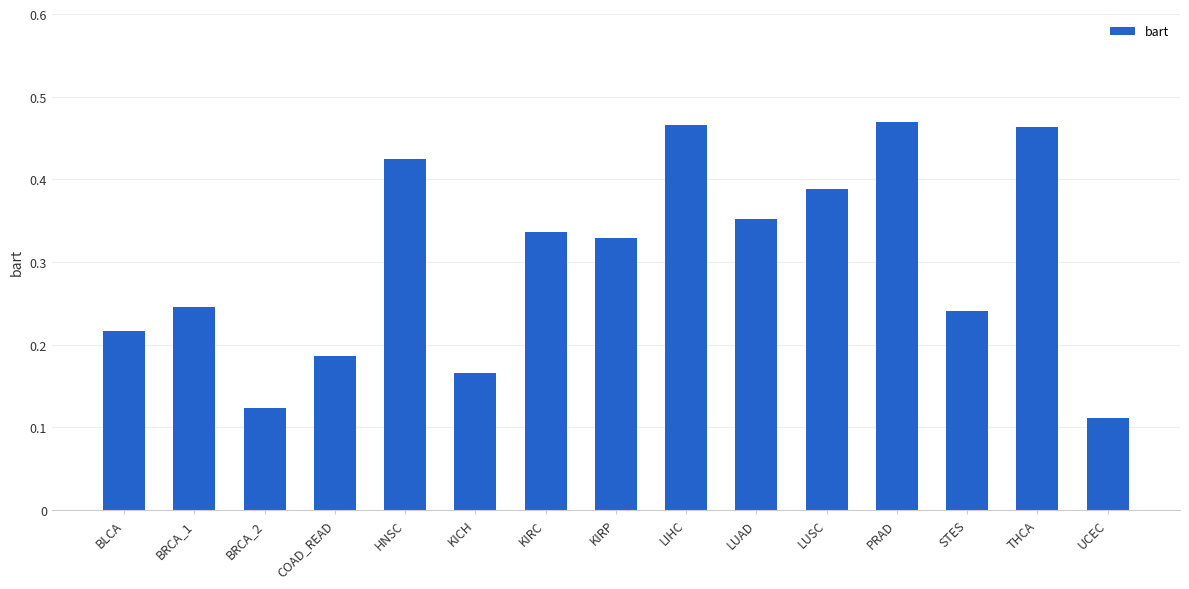

How many categories are shown in the chart?

15